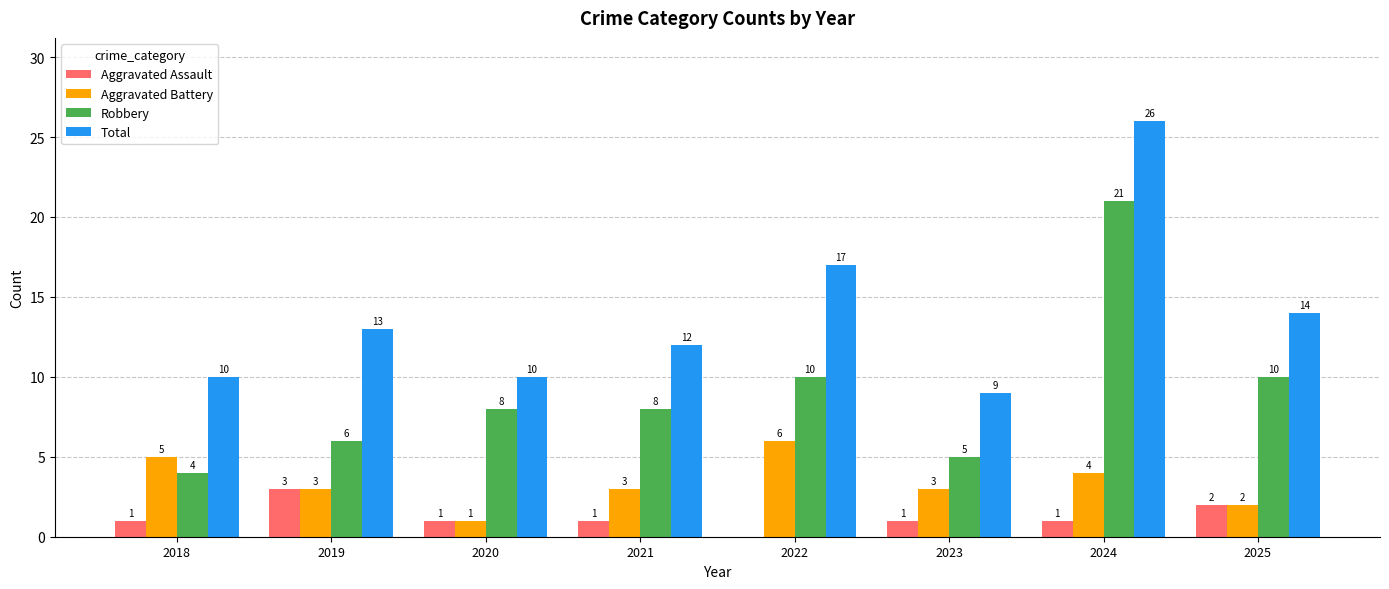

What is the sum of all Robbery values?

72